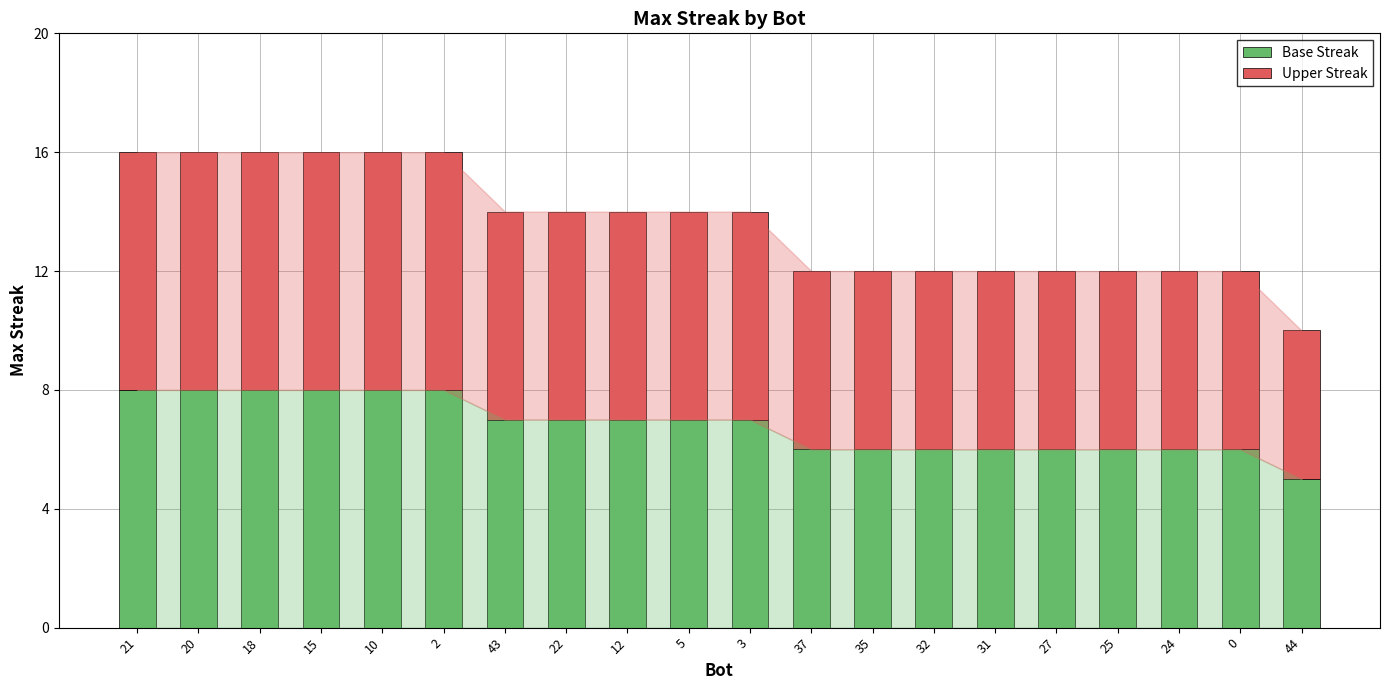

How many distinct data groups are displayed?

2